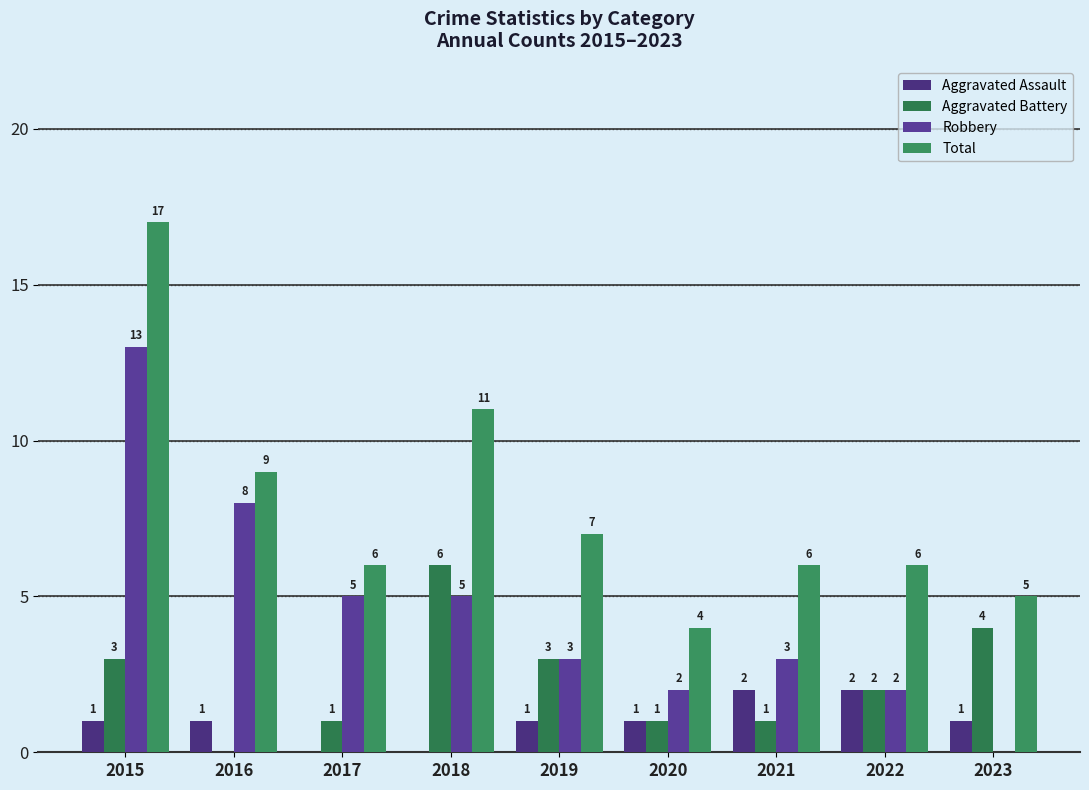

How many values in Aggravated Battery are above zero?

8